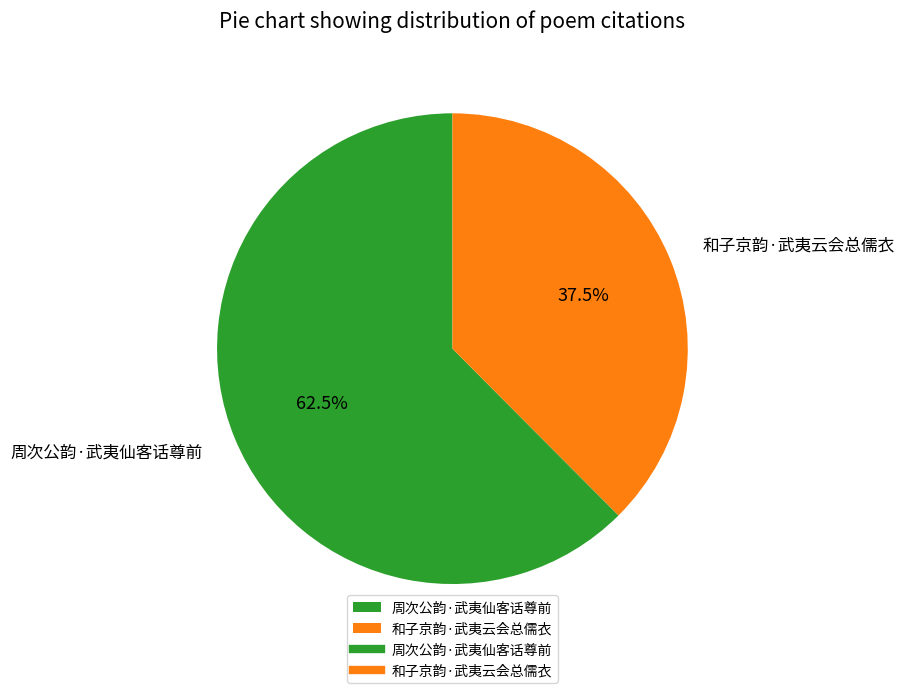

To the nearest percent, what is the combined percentage of 周次公韵·武夷仙客话尊前 and 和子京韵·武夷云会总儒衣?

100%